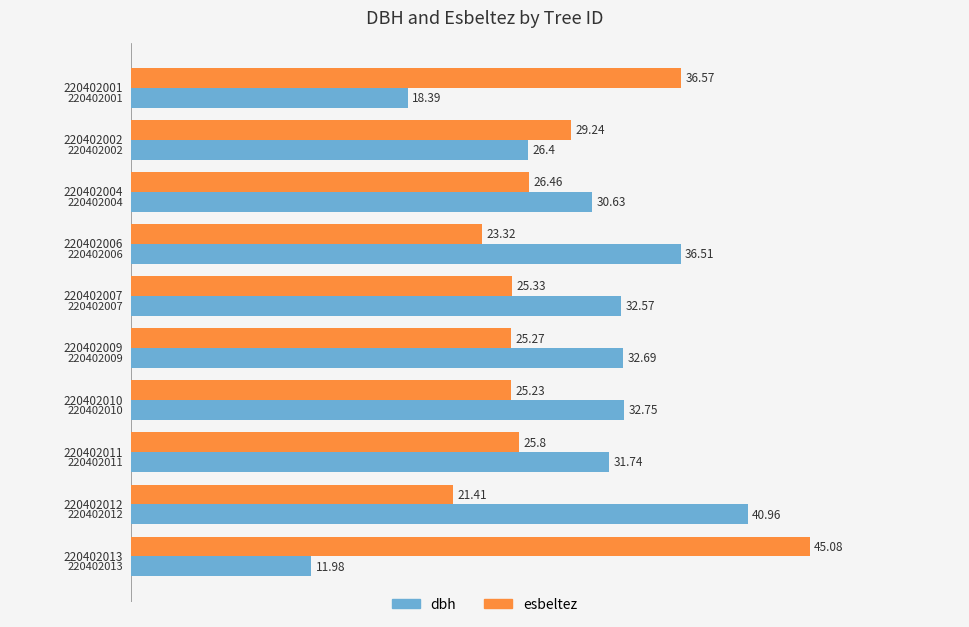

Rank the series by their average value, from highest to lowest.

dbh, esbeltez